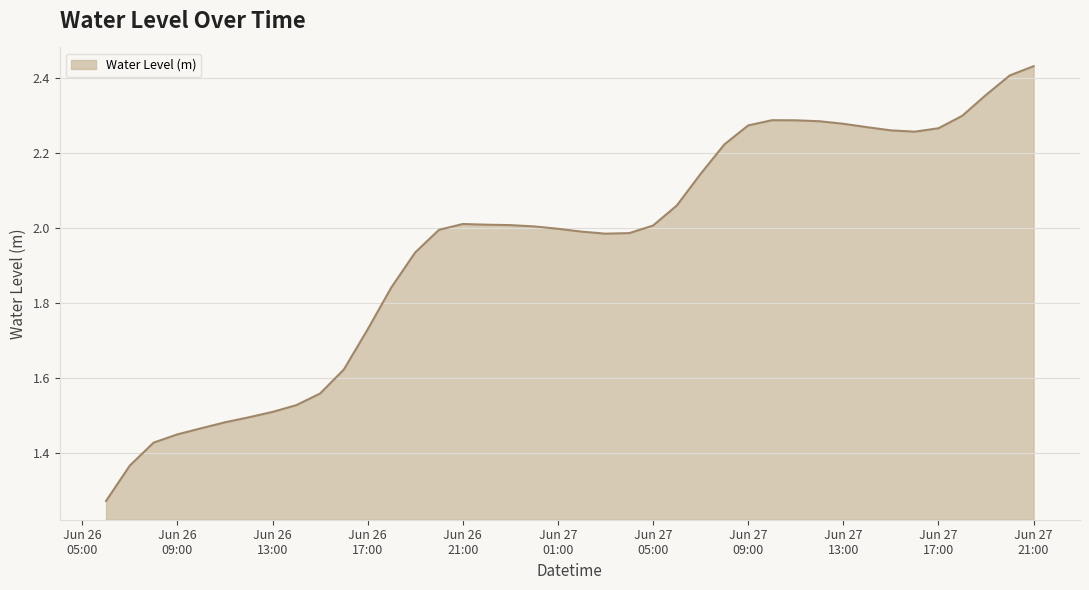

What is the difference between the maximum and minimum values?

1.2